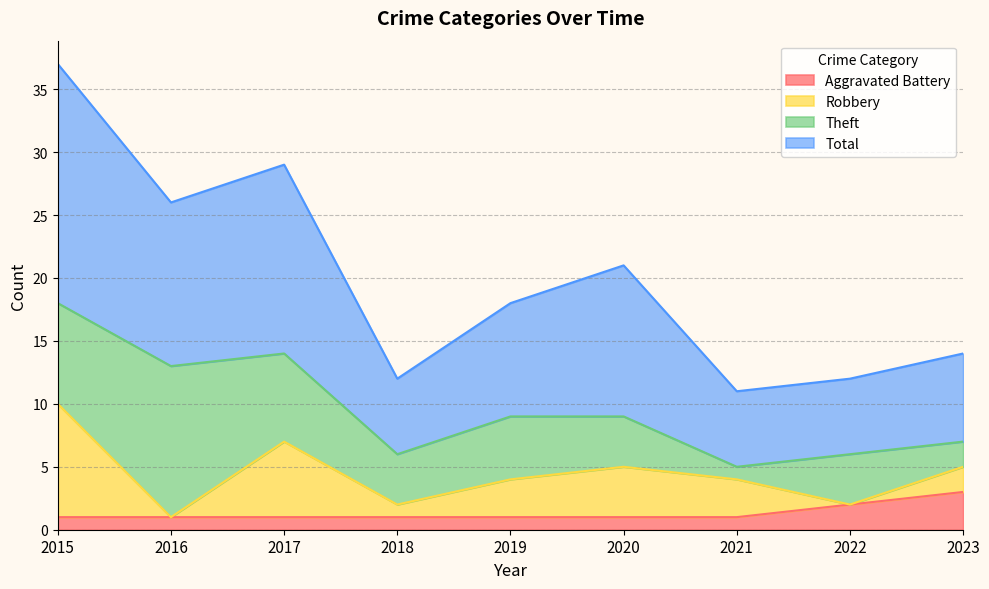

The value of Aggravated Battery at 2021 is 1. True or false?

True